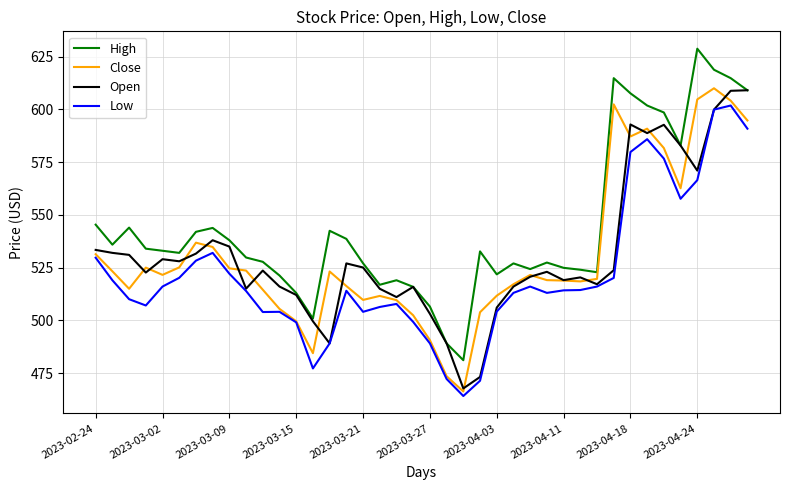

True or false: High and Low cross at least once.

False